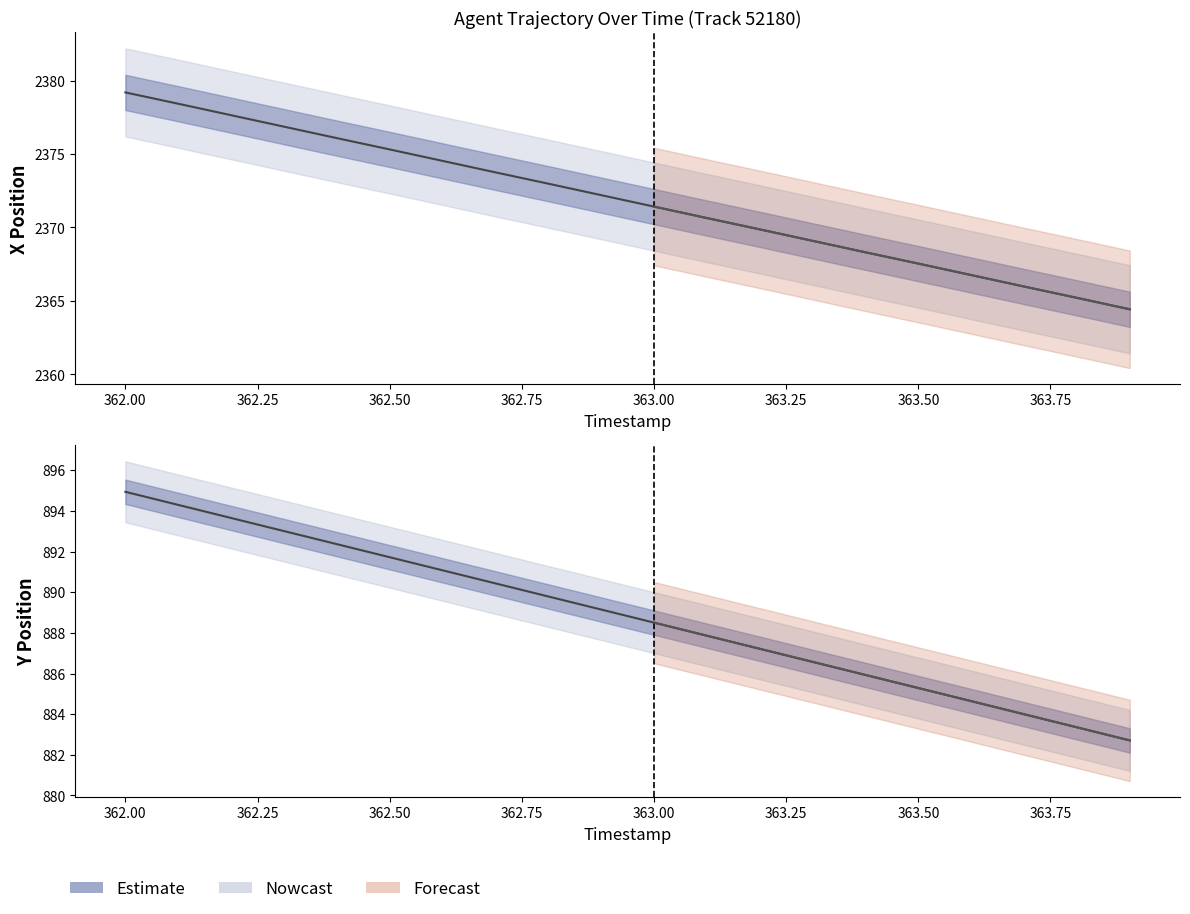

At how many categories does at least one series exceed 1425?

20